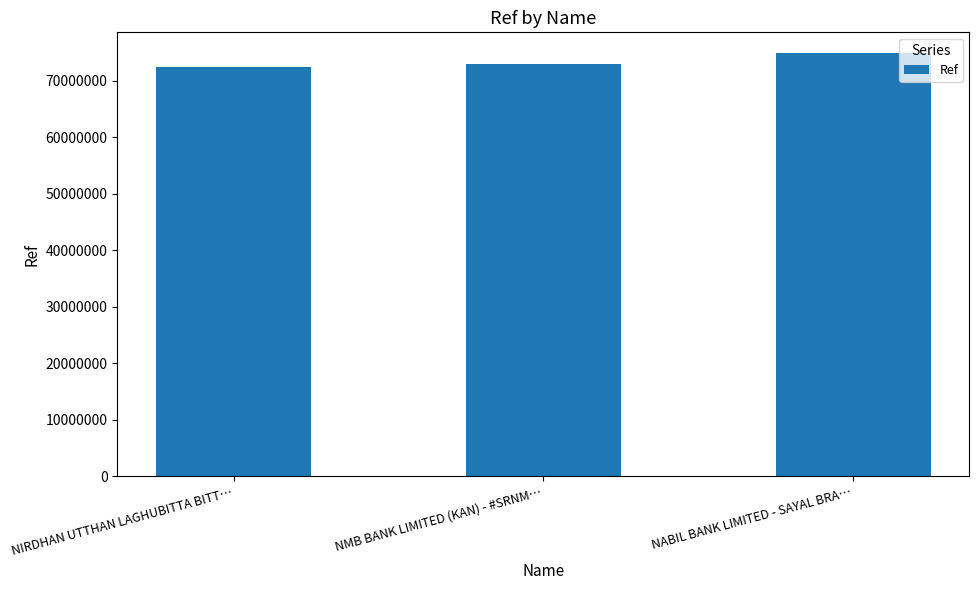

Is it true that the value at NIRDHAN UTTHAN LAGHUBITTA BITT… is 101928902?

False